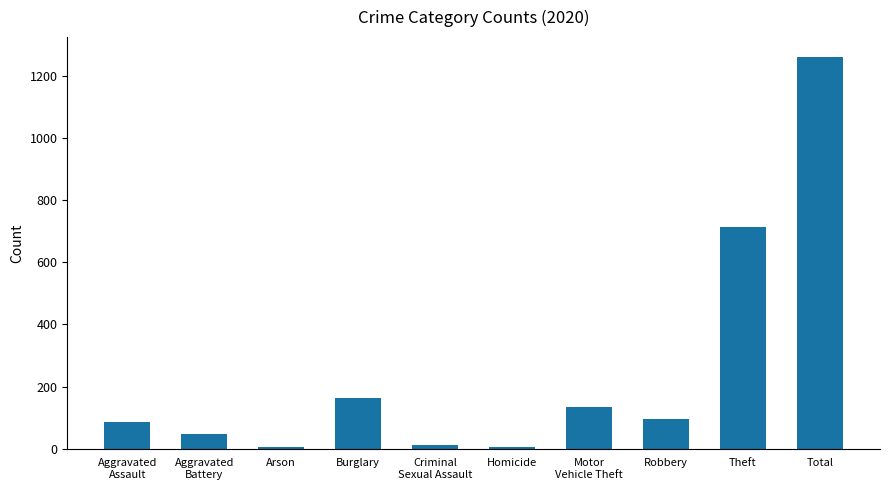

Which has a higher value, Homicide or Total?

Total